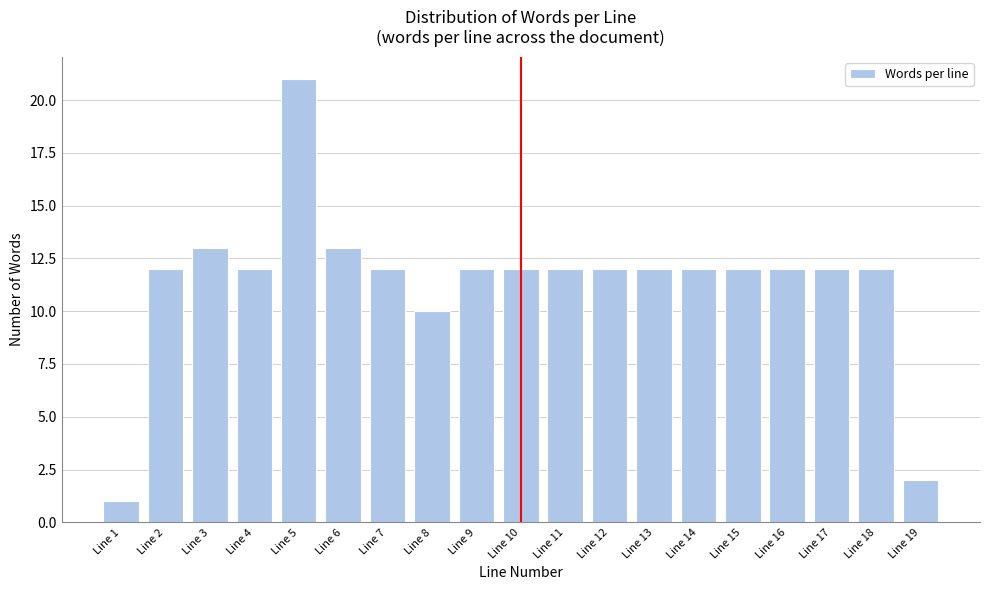

Reading left to right, extract all data points from this chart.

1	12	13	12	21	13	12	10	12	12	12	12	12	12	12	12	12	12	2